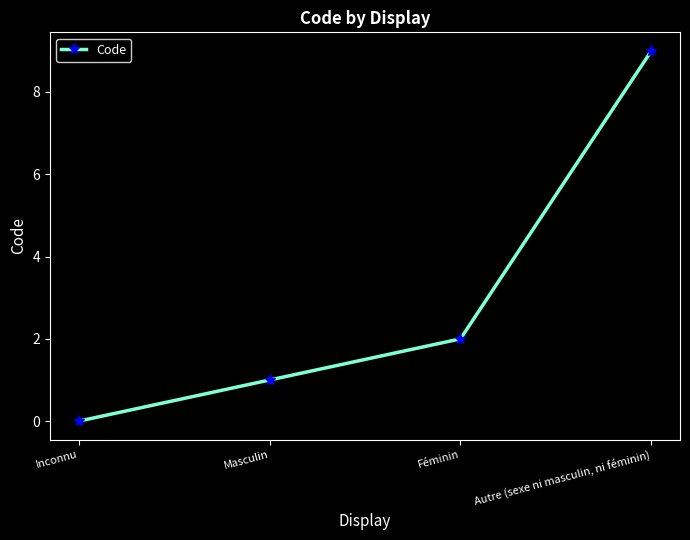

Reading left to right, list all the values displayed in this chart.

0	1	2	9